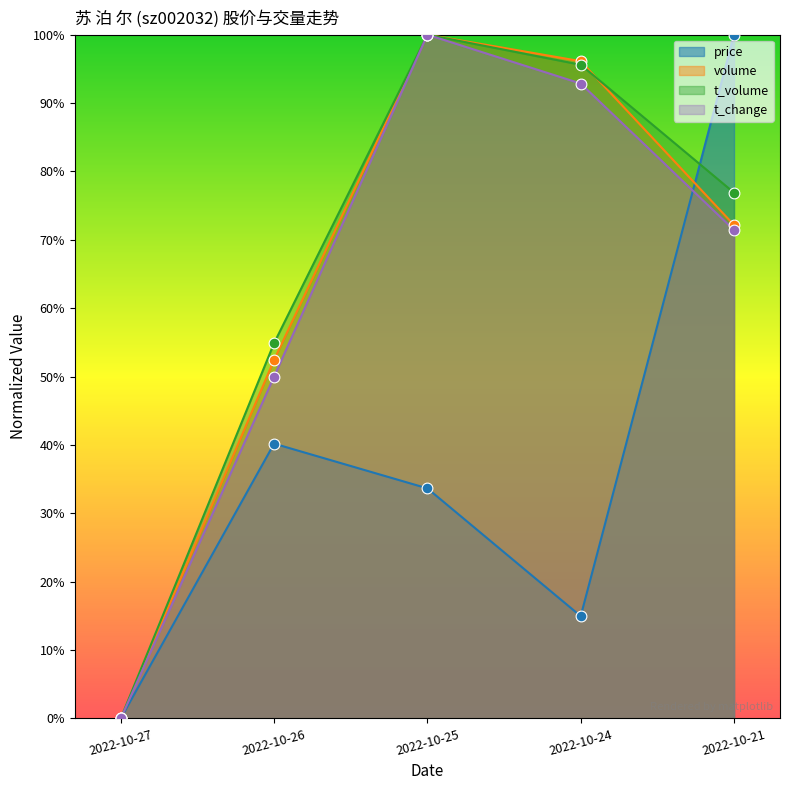

Which series reaches the minimum Y coordinate?

price